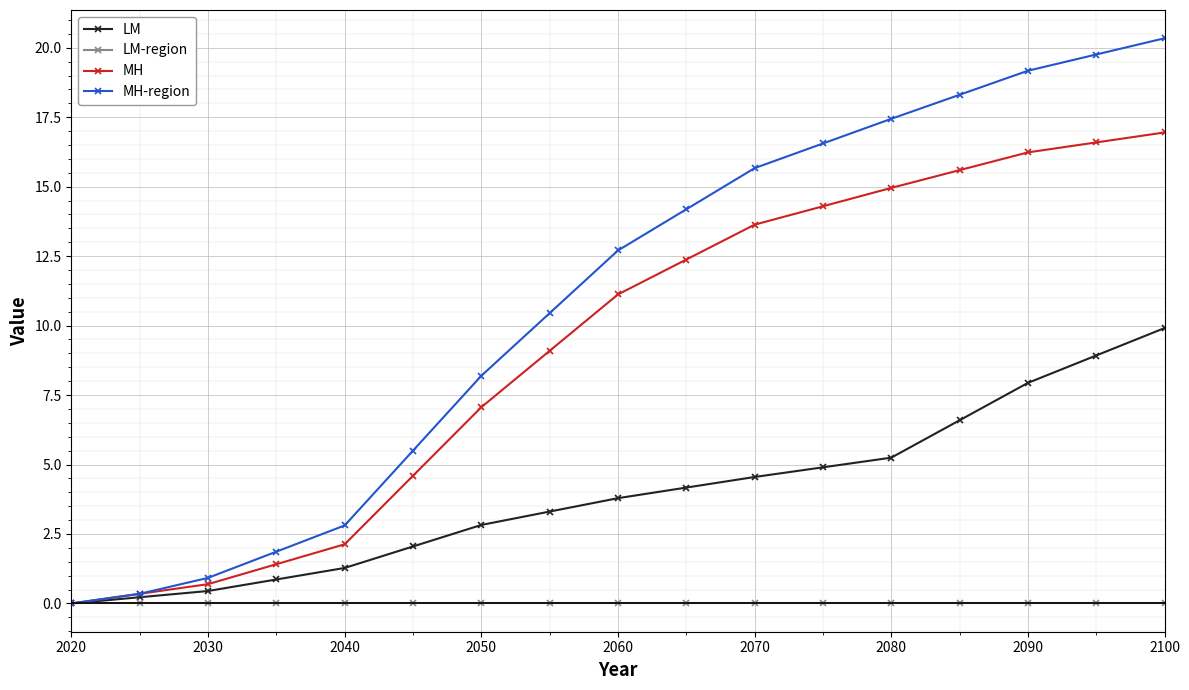

What is the greatest value displayed?

20.3